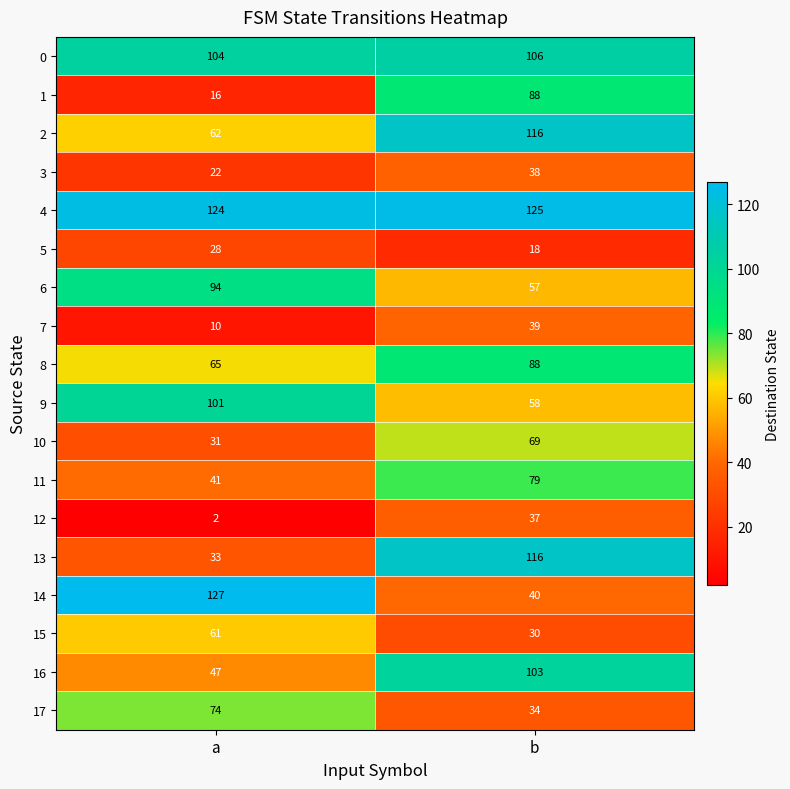

At which label is 4 closest to 124?

a